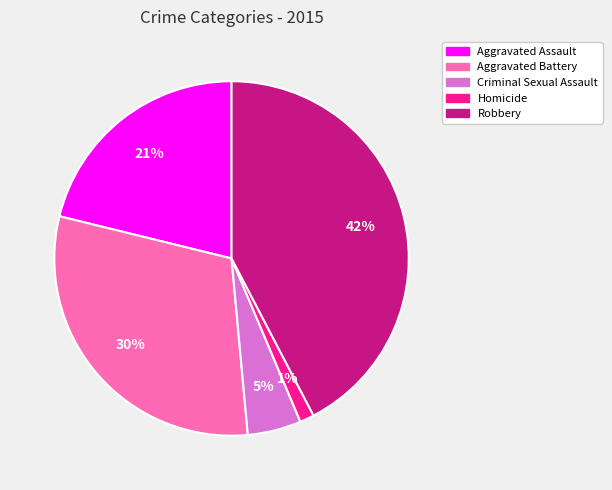

Rank the categories by value from lowest to highest.

Homicide, Criminal Sexual Assault, Aggravated Assault, Aggravated Battery, Robbery